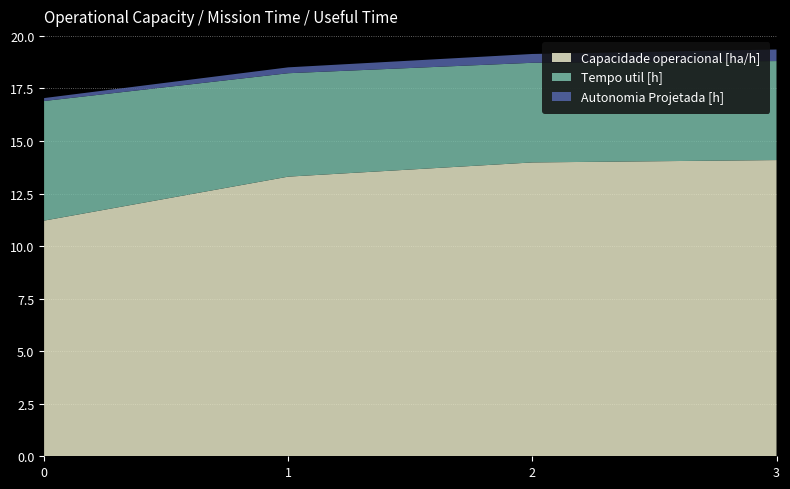

Reading left to right, extract all data points from this chart.

Capacidade operacional [ha/h]: 11.2	13.3	14.0	14.1
Tempo util [h]: 5.7	4.9	4.7	4.7
Autonomia Projetada [h]: 0.1	0.3	0.4	0.6